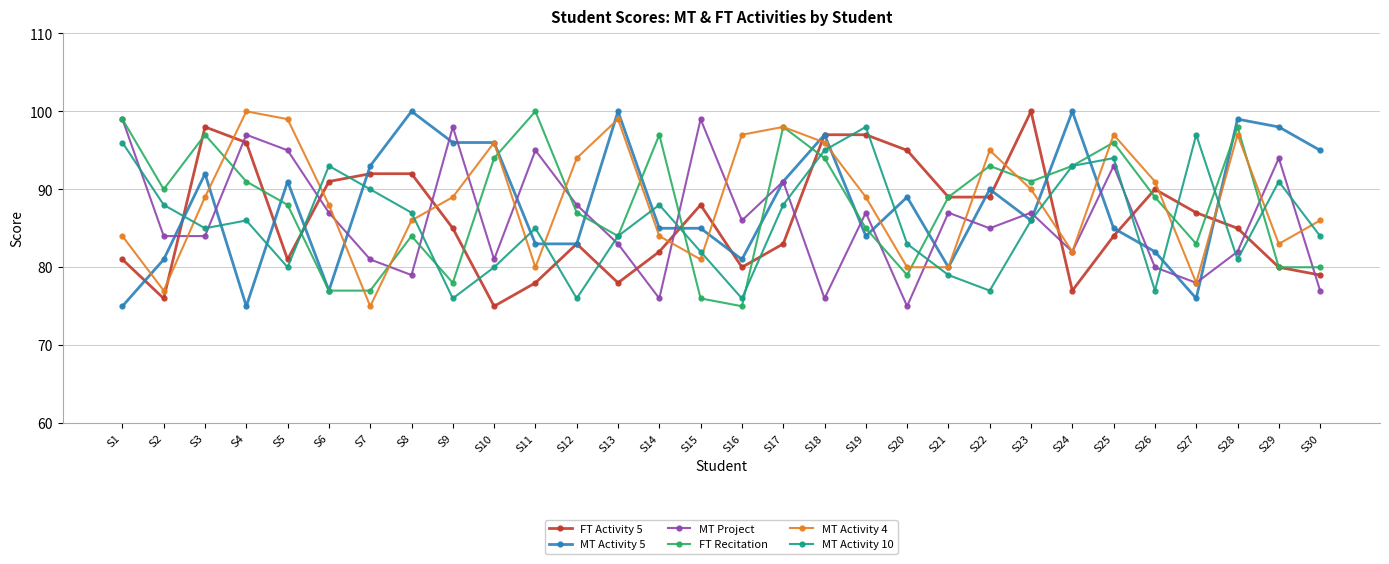

What is the sum of the MT Project values at S6 and S15?

186